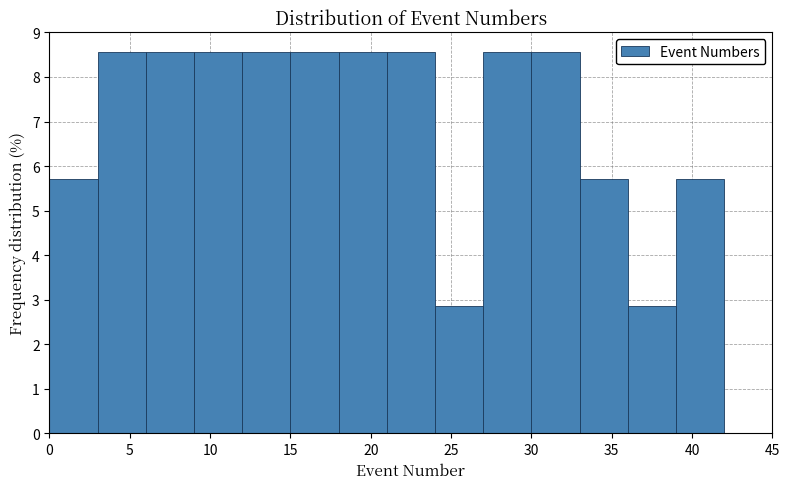

How tall is the bar that spans 24 to 27 on the x-axis? The values are not printed on the chart, so give them approximately, as read against the axis.

2.9